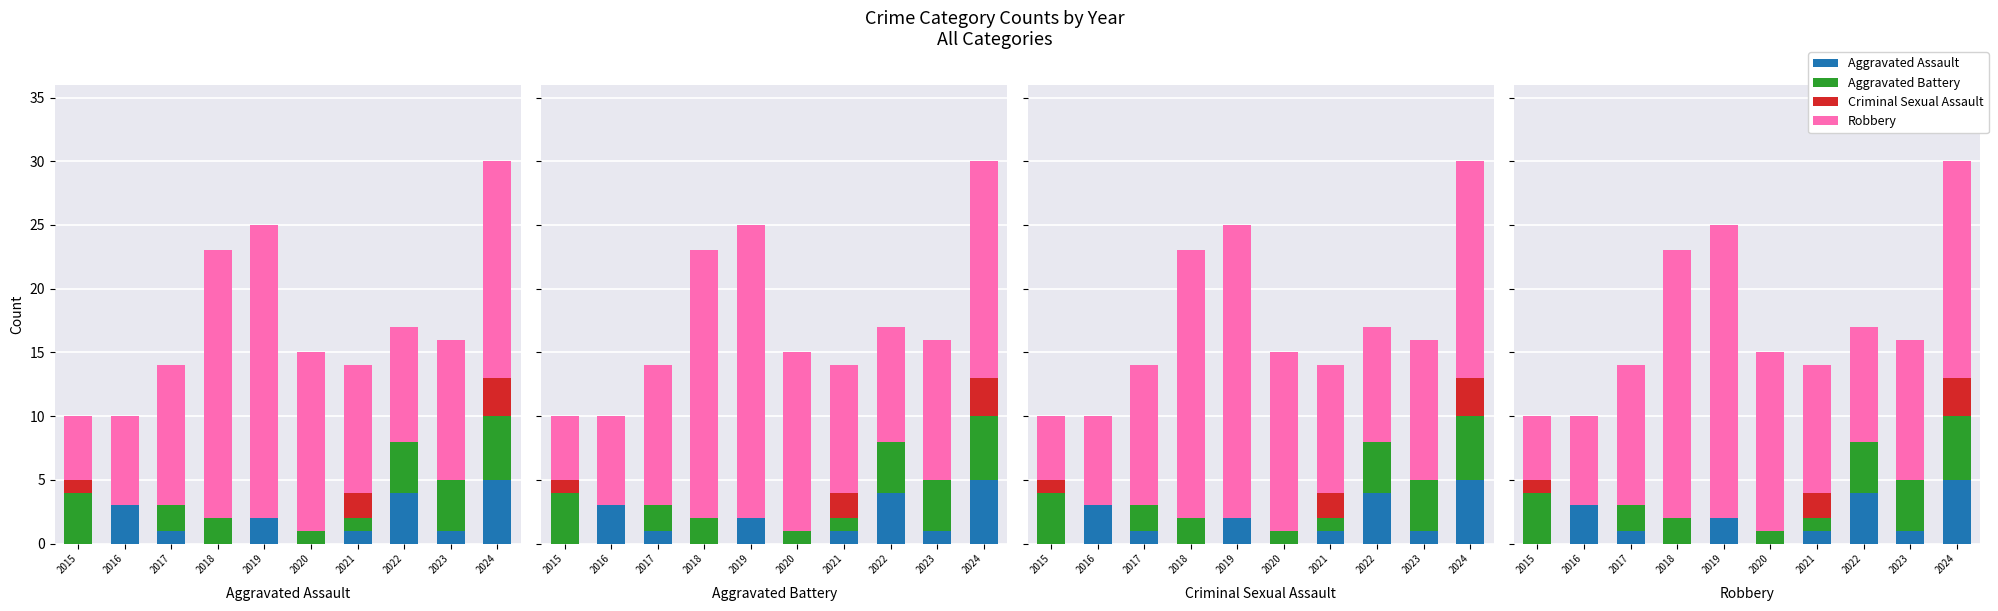

List the series in order of their peak value, highest first.

Robbery, Aggravated Assault, Aggravated Battery, Criminal Sexual Assault